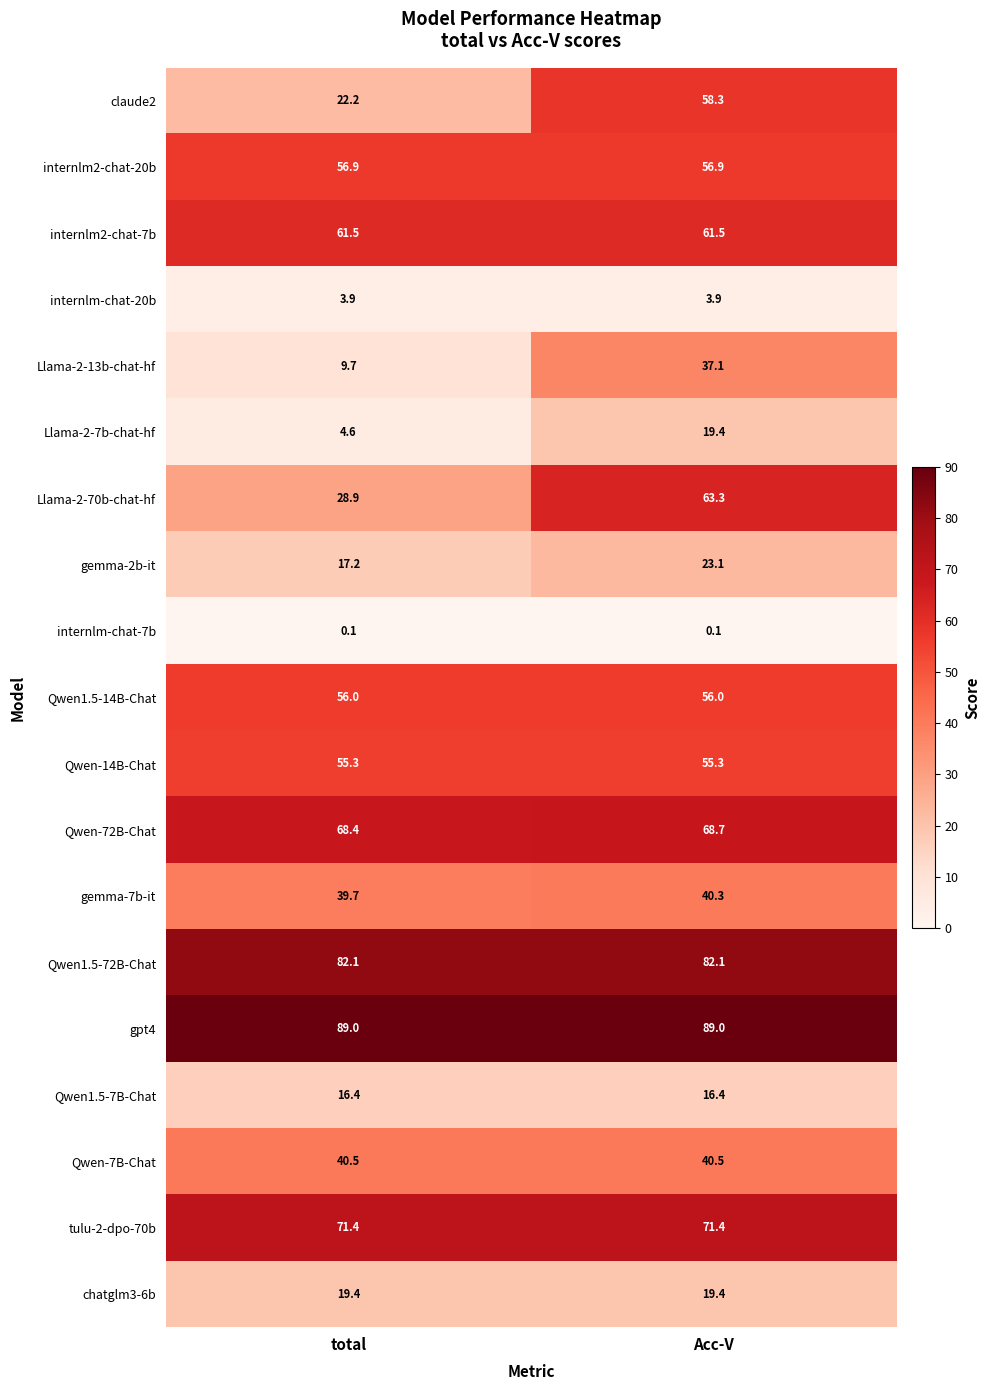

What value does the Qwen1.5-14B-Chat series have at total?

56.0